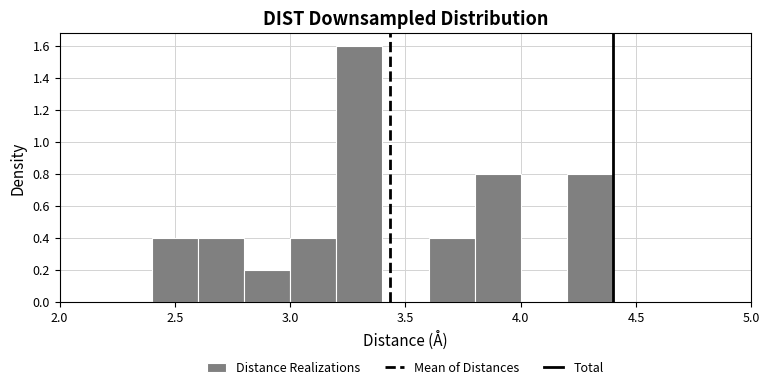

How tall is the bar that spans 3.6 to 3.8 on the x-axis? The values are not printed on the chart, so give them approximately, as read against the axis.

0.4